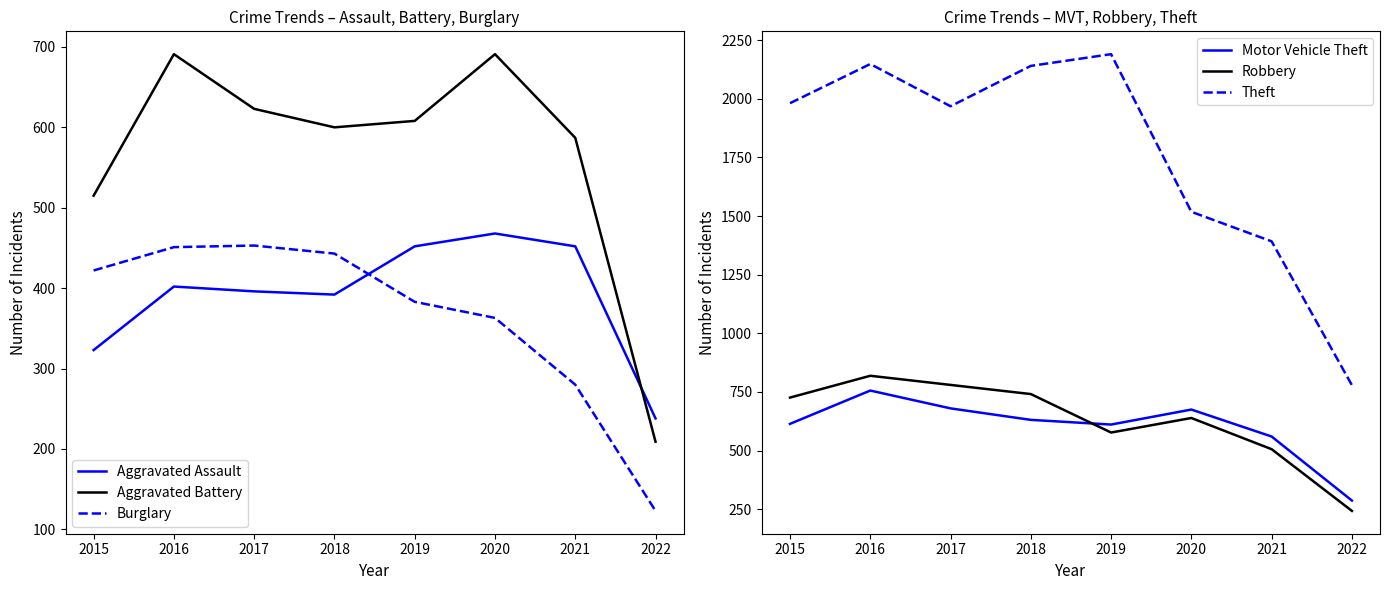

At which label does Robbery reach its peak?

2016